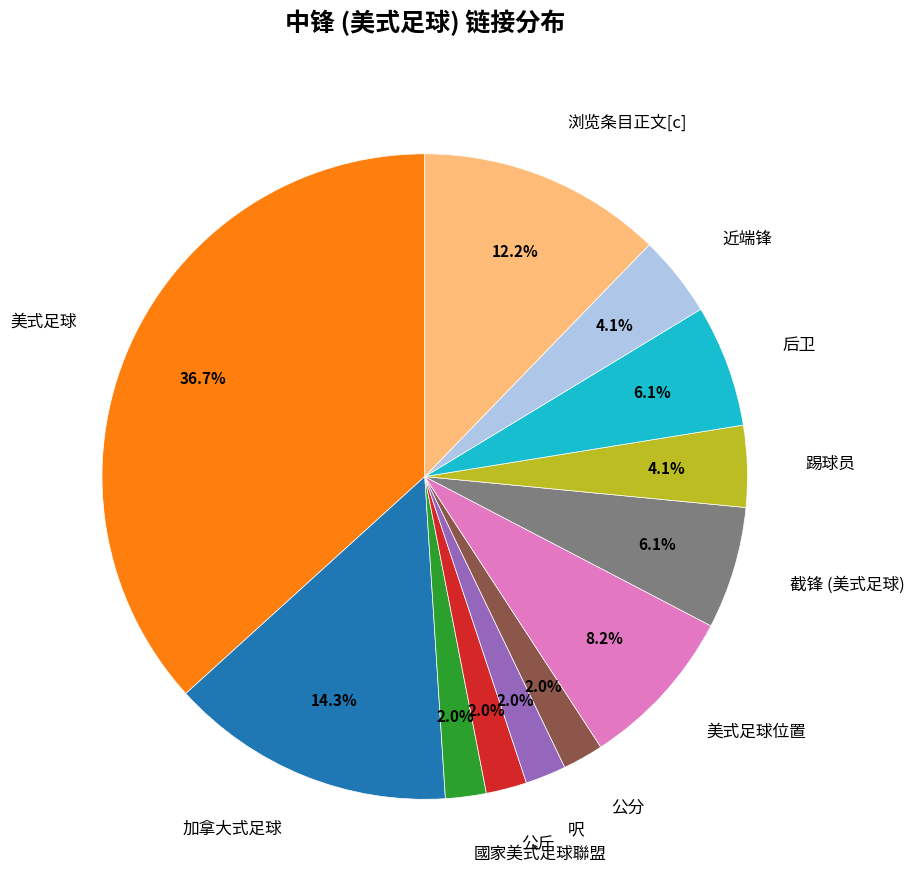

How many segments does this pie chart have?

12